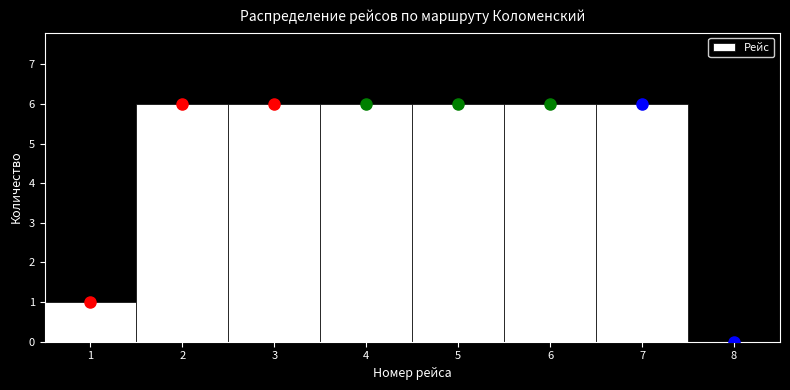

Reading left to right, list every bar in this chart as the range it spans on the x-axis followed by its height. The values are not printed on the chart, so give them approximately, as read against the axis.

0.5 to 1.5: 1
1.5 to 2.5: 6
2.5 to 3.5: 6
3.5 to 4.5: 6
4.5 to 5.5: 6
5.5 to 6.5: 6
6.5 to 7.5: 6
7.5 to 8.5: 0